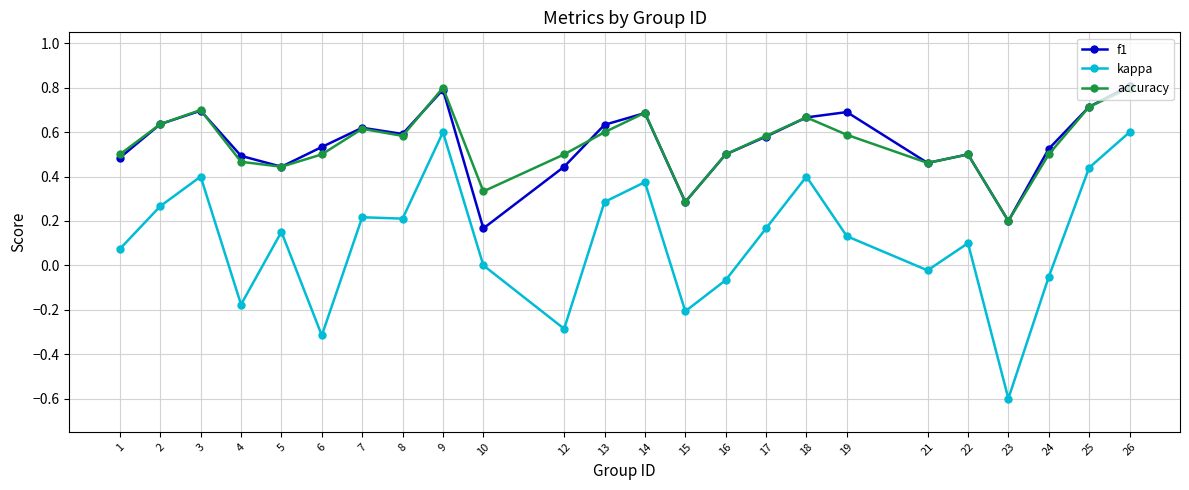

The f1 series shows 0.7 at 22. True or false?

False